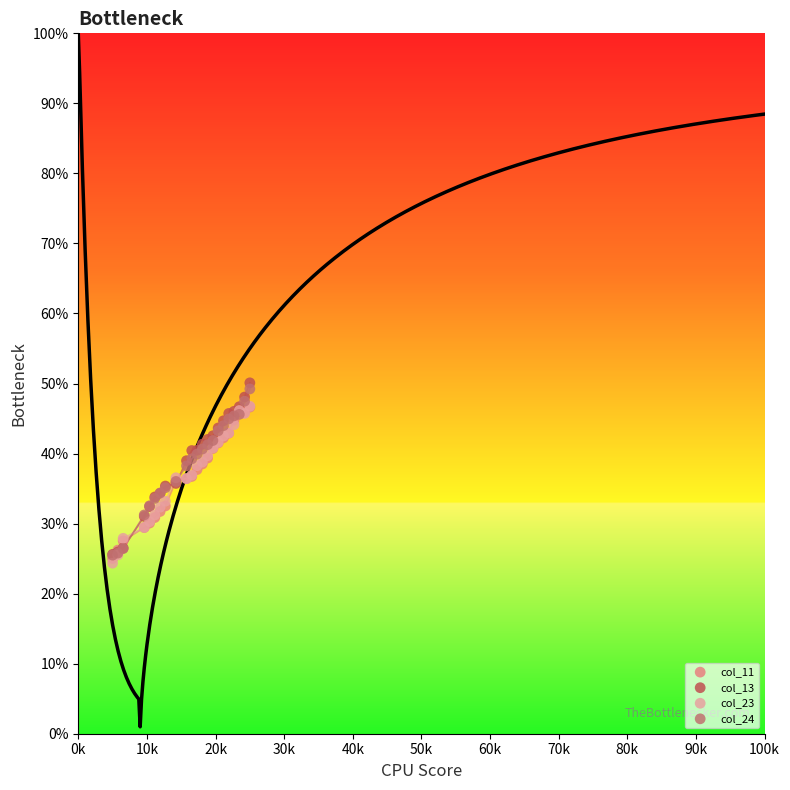

Which series reaches the maximum Y coordinate?

col_13